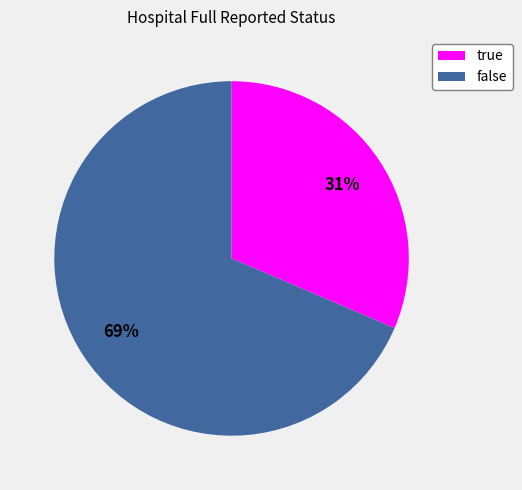

To the nearest percent, what is the average slice percentage?

50%